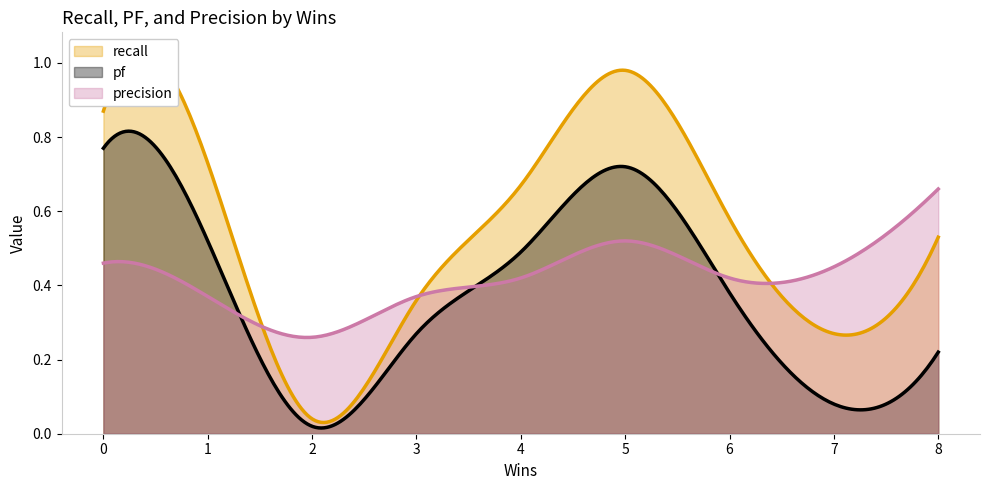

What is the total value across all series at 8?

1.4